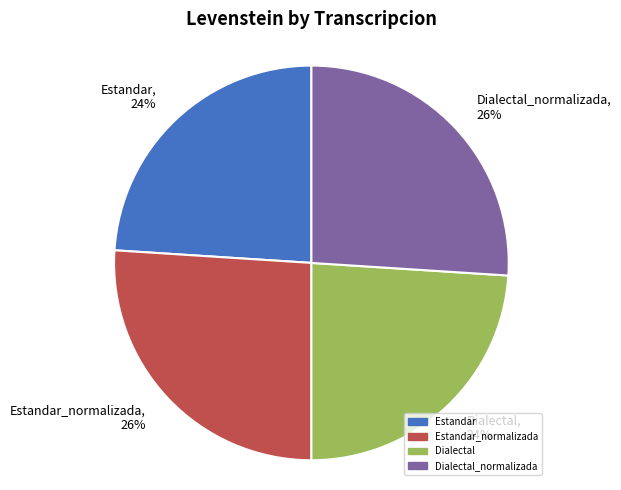

The Dialectal slice represents 24% of the pie. True or false?

True